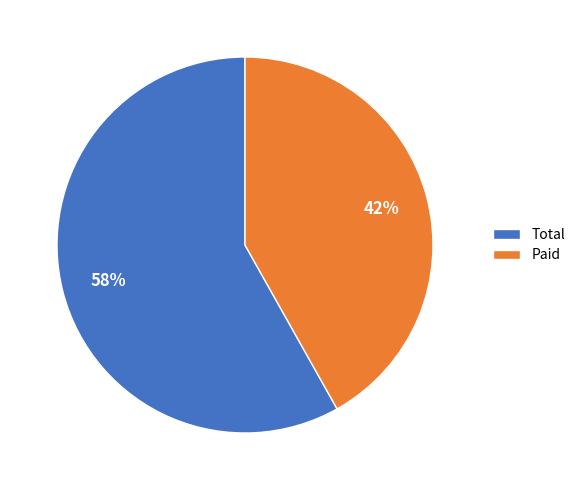

Which slice is the smallest?

Paid